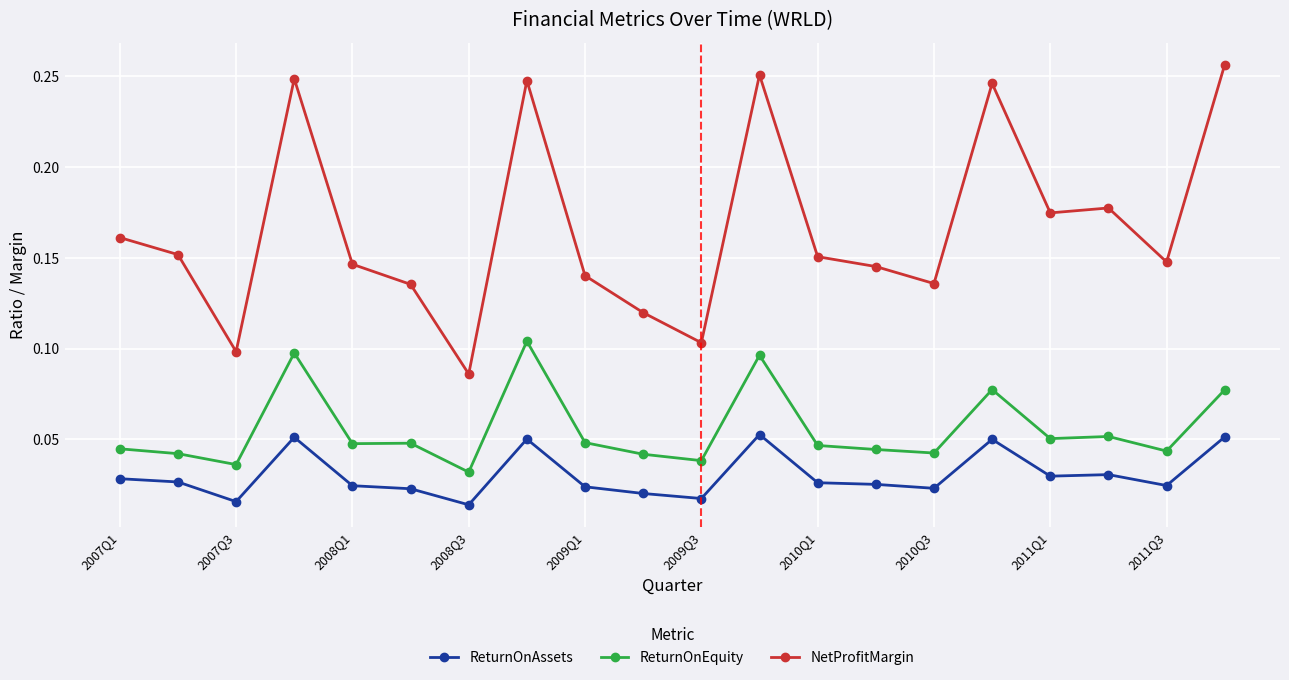

True or false: ReturnOnEquity and NetProfitMargin cross at least once.

False